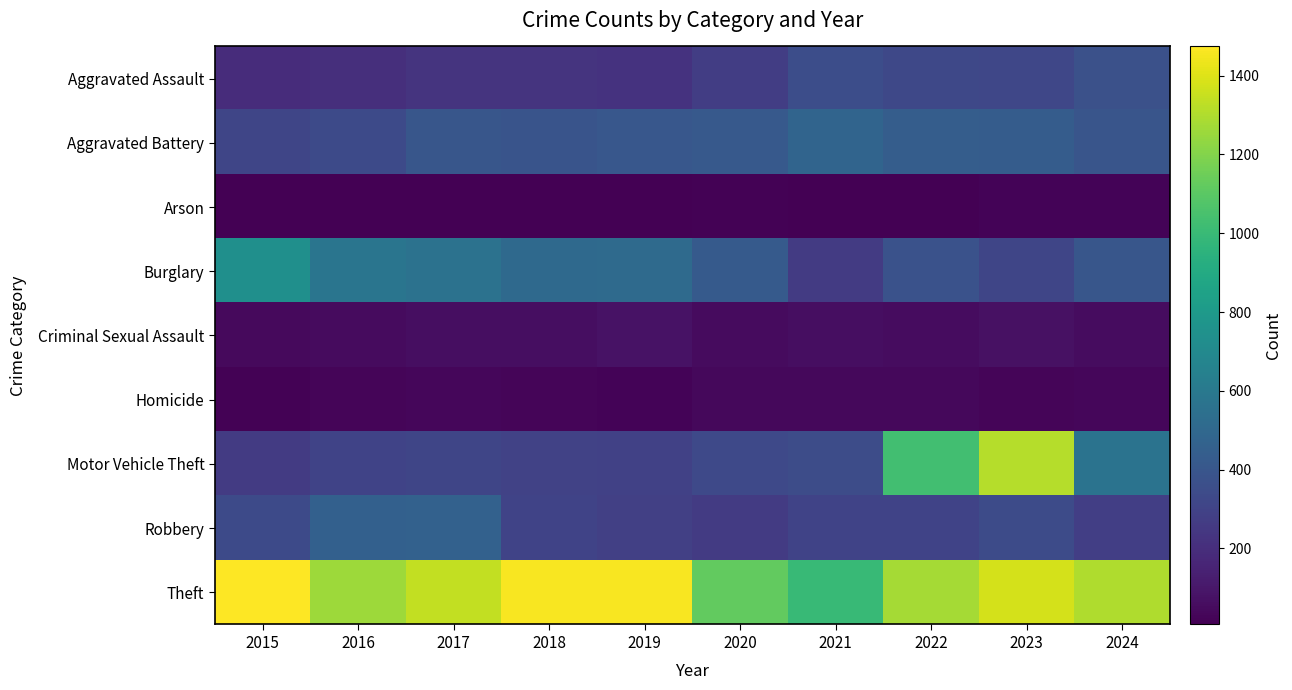

At which category is the sum across all series the highest?

2023